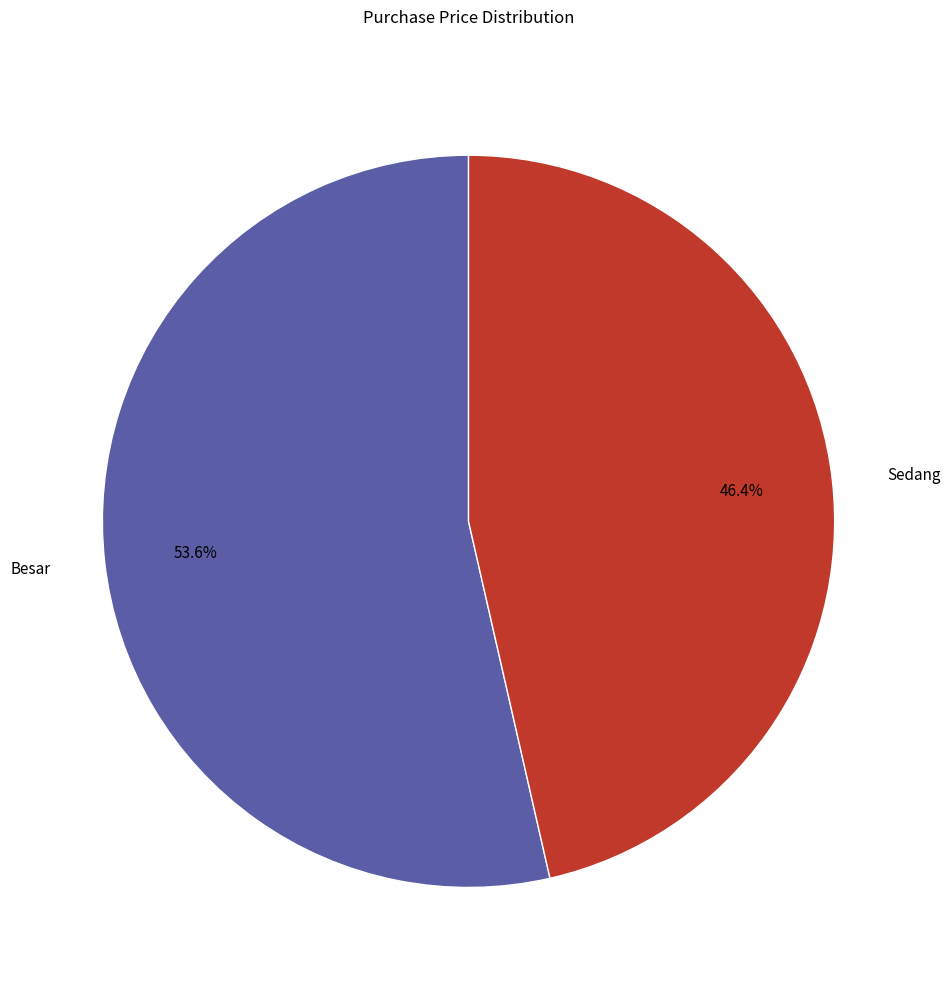

Count the number of slices in the pie.

2